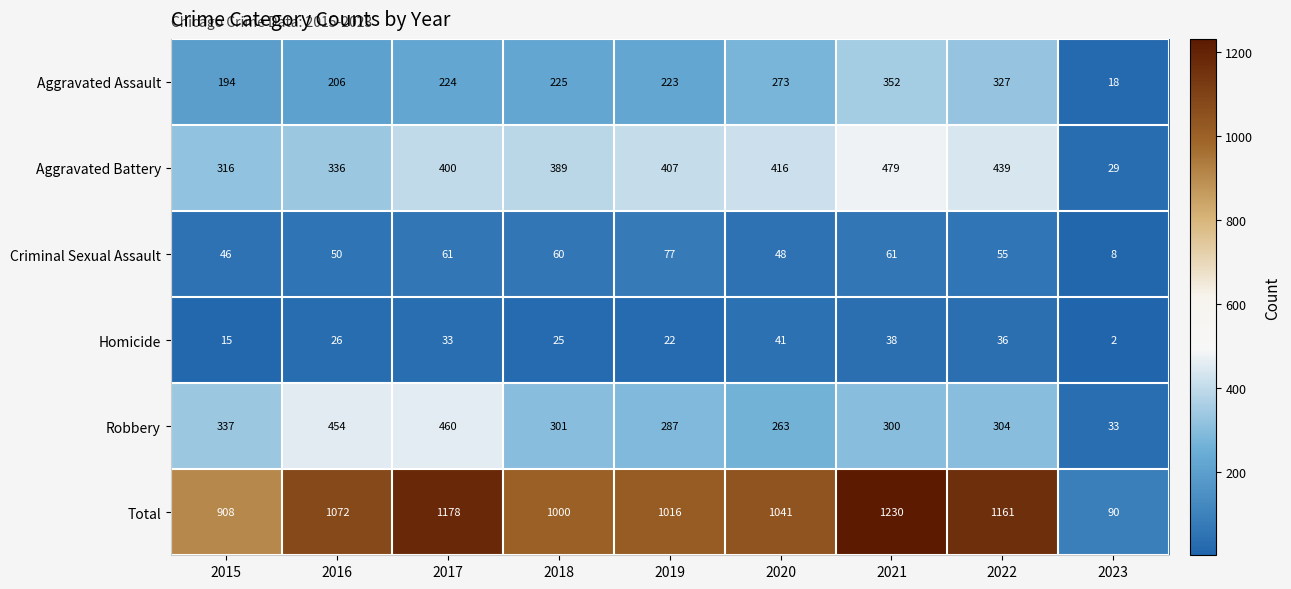

Which series changed the most between 2017 and 2023?

Total